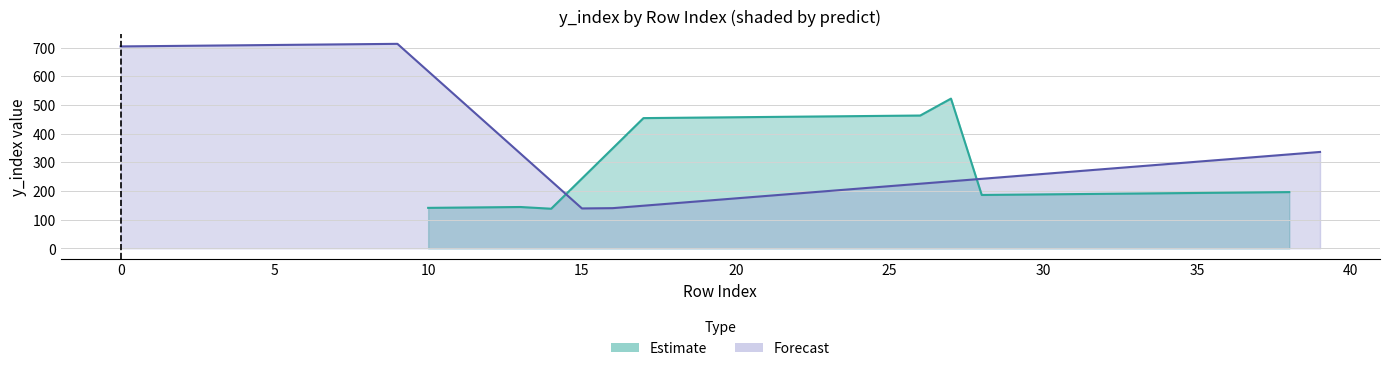

What is the difference between the maximum and minimum values in the y_index series?

575